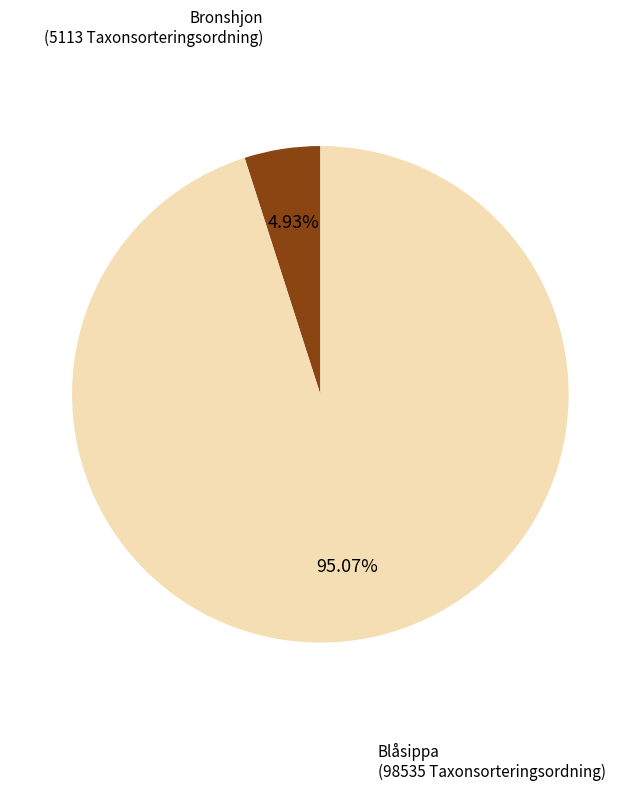

Is there any slice that represents more than half of the pie?

Yes